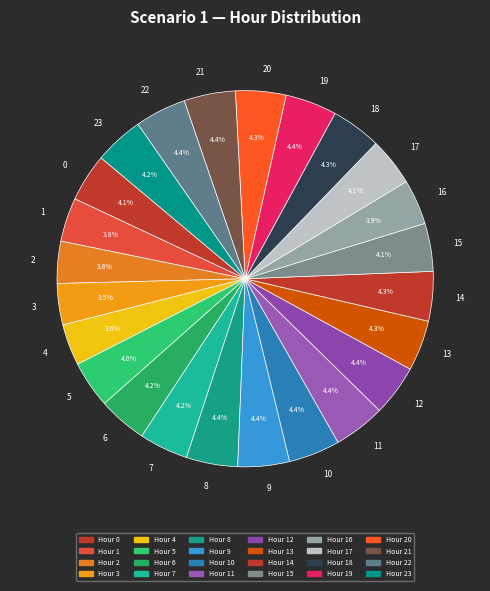

Is there a majority slice in this chart?

No